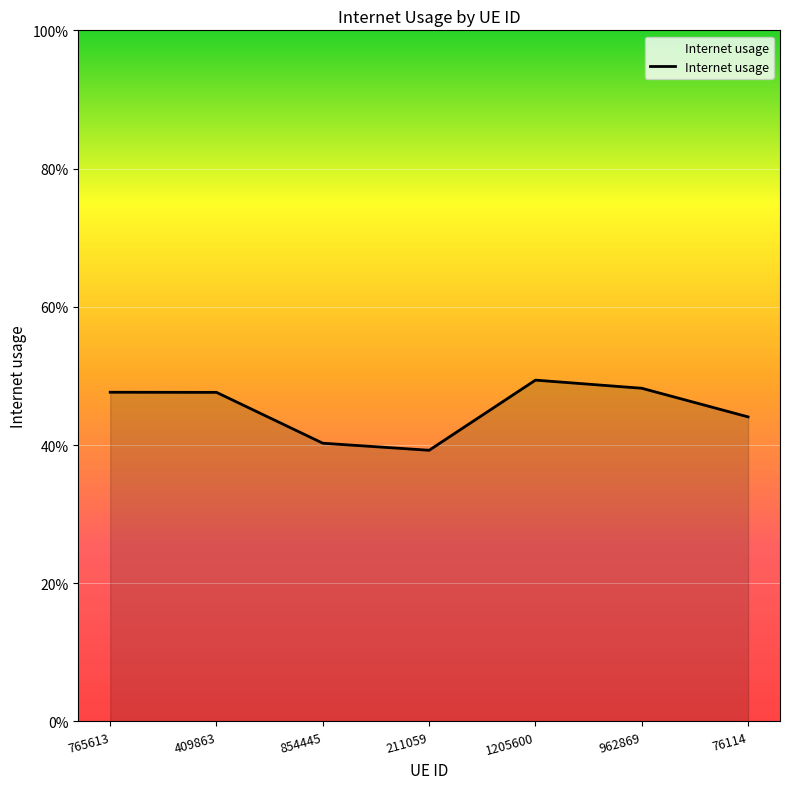

What is the change in value from 409863 to 854445?

-0.1